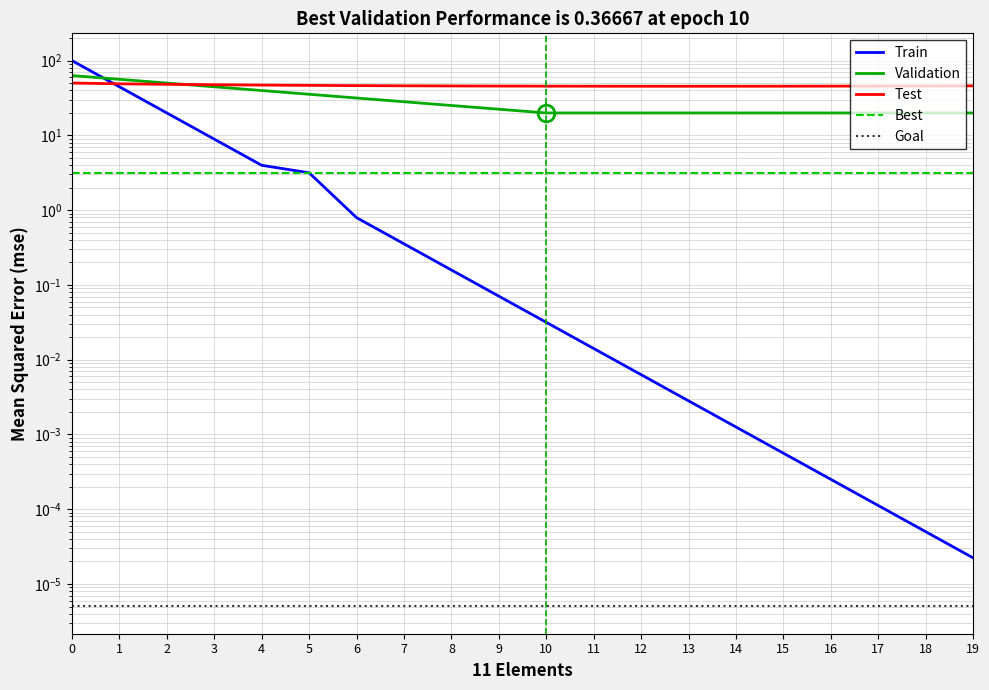

Count the number of categories in the chart.

20